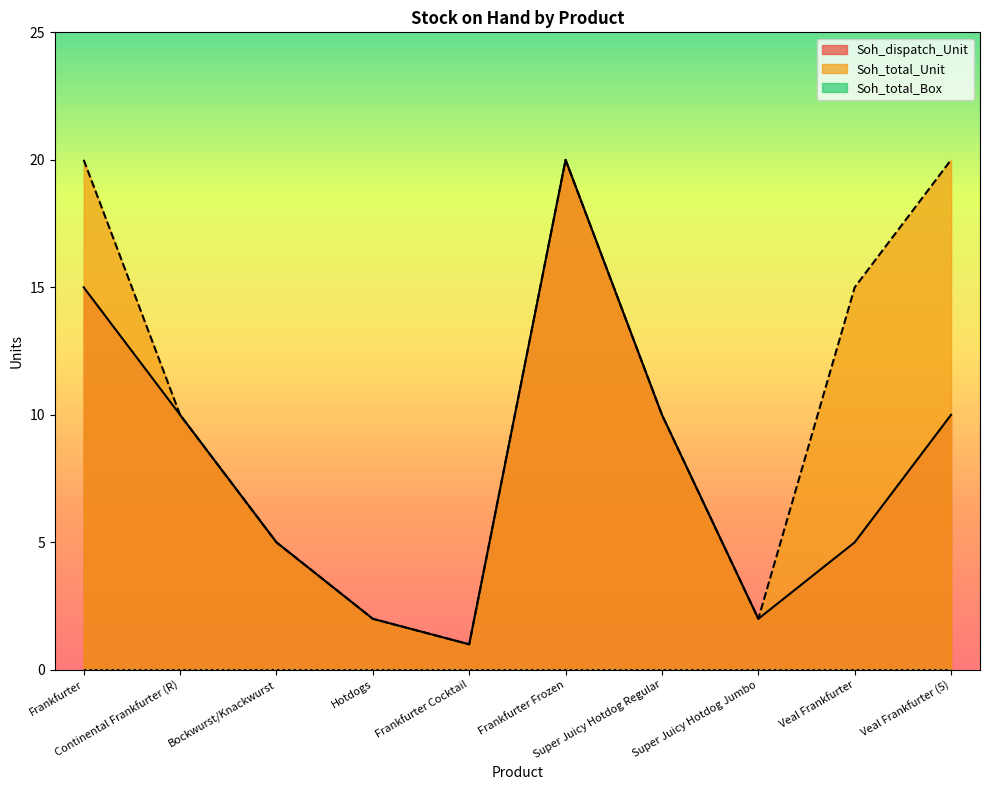

Reading right to left, extract all data points from this chart.

Soh_dispatch_Unit: Veal Frankfurter (5)=10	Veal Frankfurter=5	Super Juicy Hotdog Jumbo=2	Super Juicy Hotdog Regular=10	Frankfurter Frozen=20	Frankfurter Cocktail=1	Hotdogs=2	Bockwurst/Knackwurst=5	Continental Frankfurter (R)=10	Frankfurter=15
Soh_total_Unit: Veal Frankfurter (5)=20	Veal Frankfurter=15	Super Juicy Hotdog Jumbo=2	Super Juicy Hotdog Regular=10	Frankfurter Frozen=20	Frankfurter Cocktail=1	Hotdogs=2	Bockwurst/Knackwurst=5	Continental Frankfurter (R)=10	Frankfurter=20